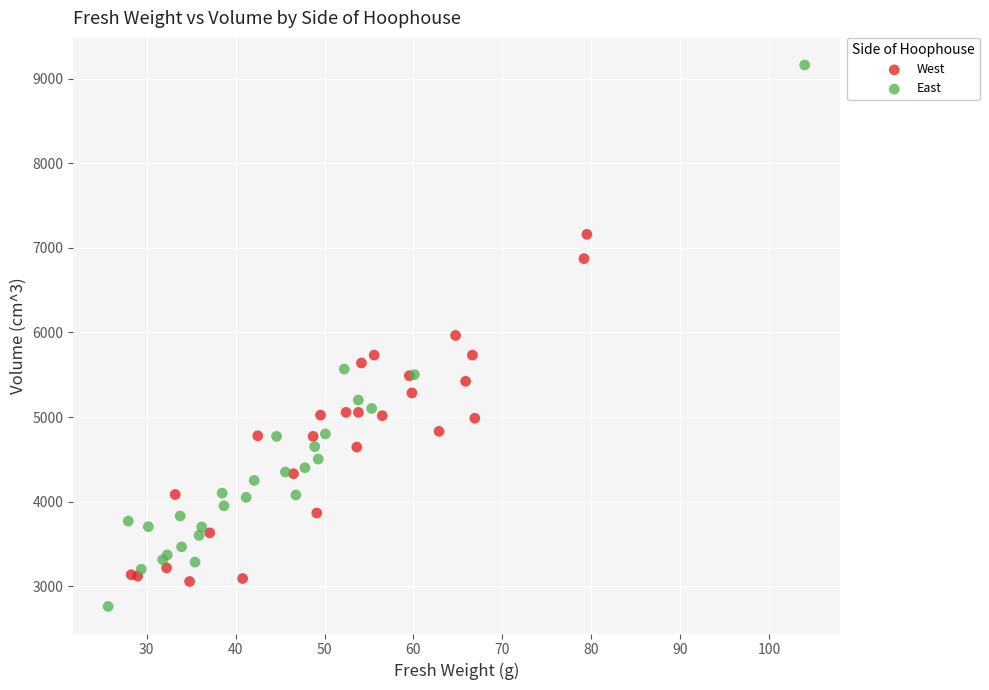

Which series reaches the minimum Y coordinate?

East